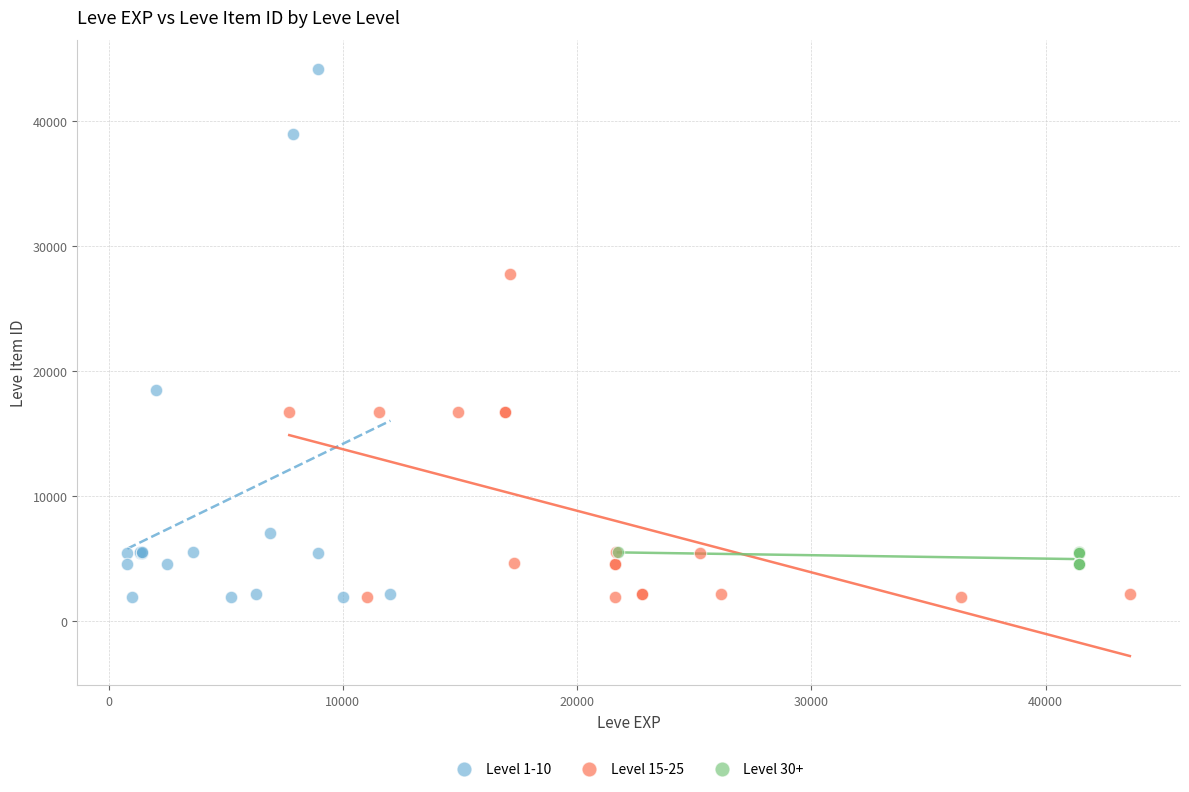

Which series has the largest Y range (max minus min)?

Level 1-10